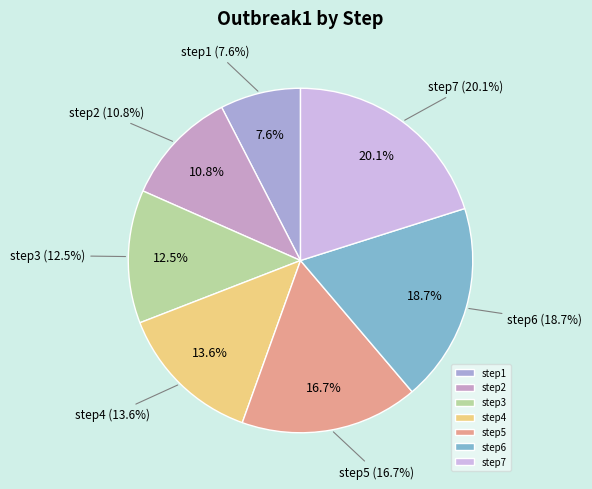

To the nearest percent, what is the difference between the largest and smallest slice percentages?

13%